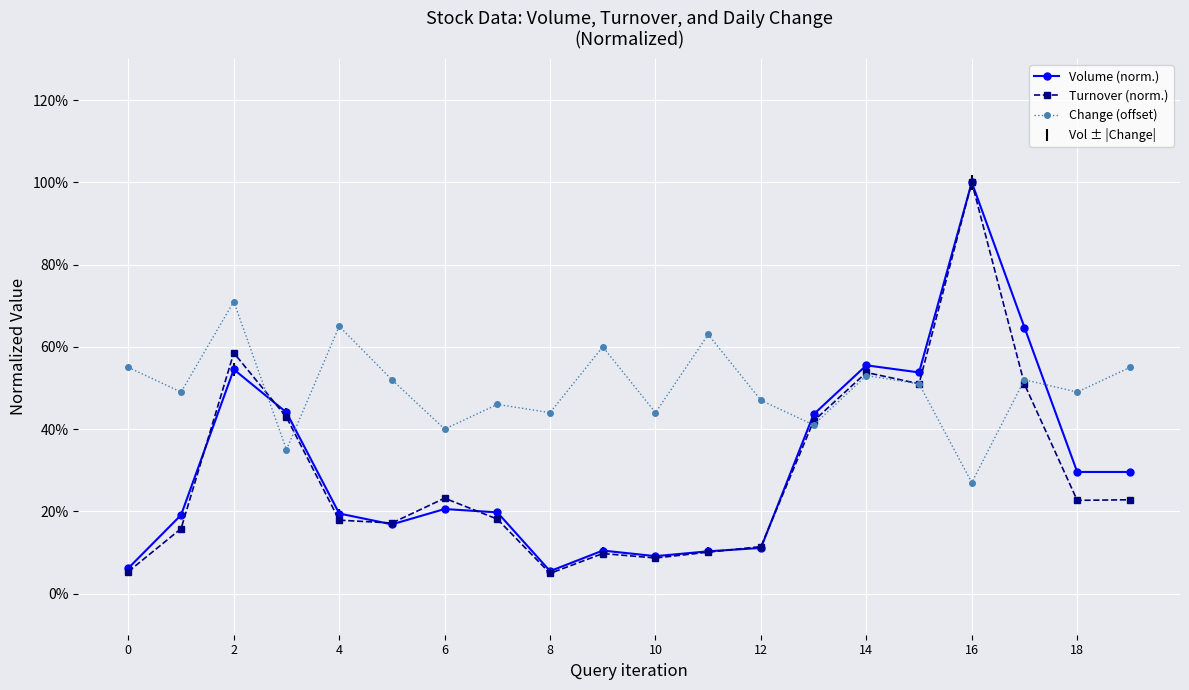

Does the chart have visible grid lines?

Yes